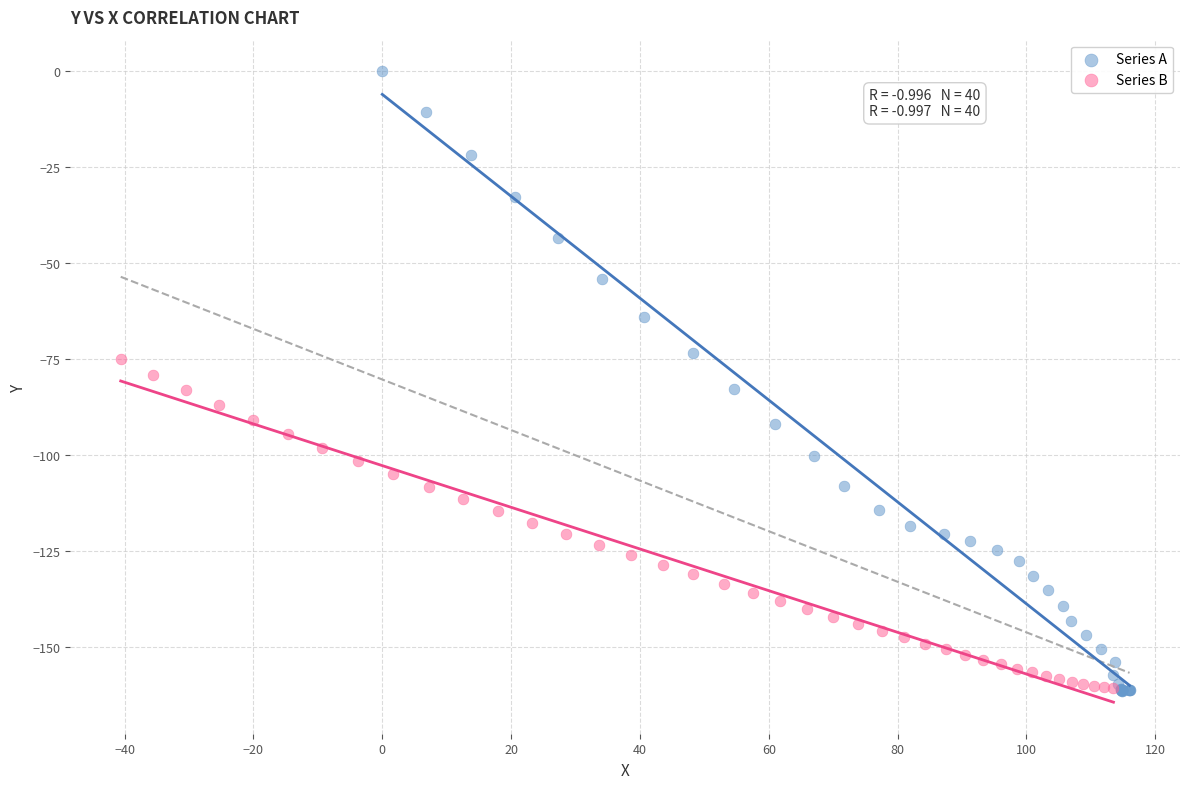

What are all the series names shown in the legend?

Series A, Series B